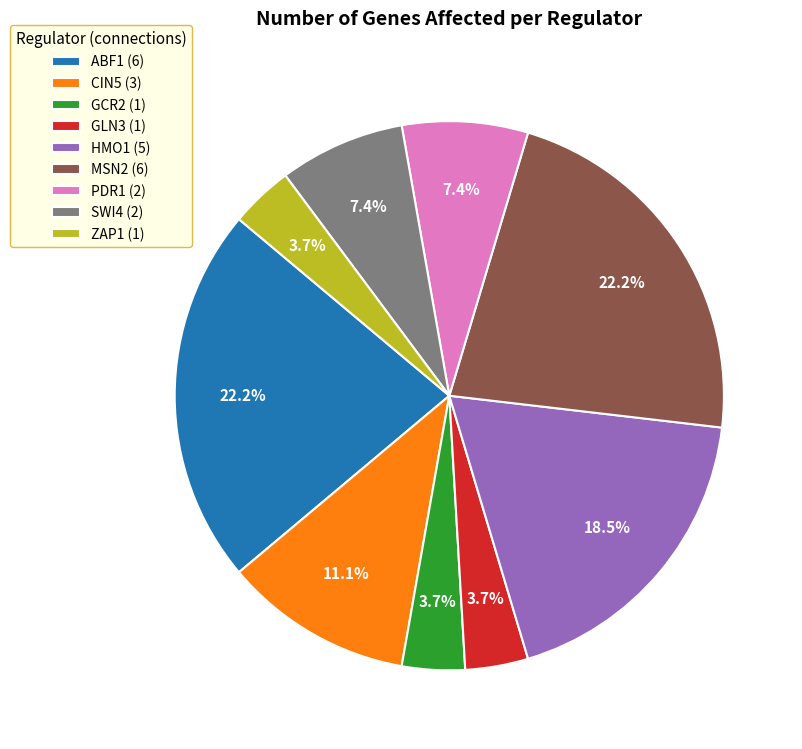

How many slices are in this pie chart?

9